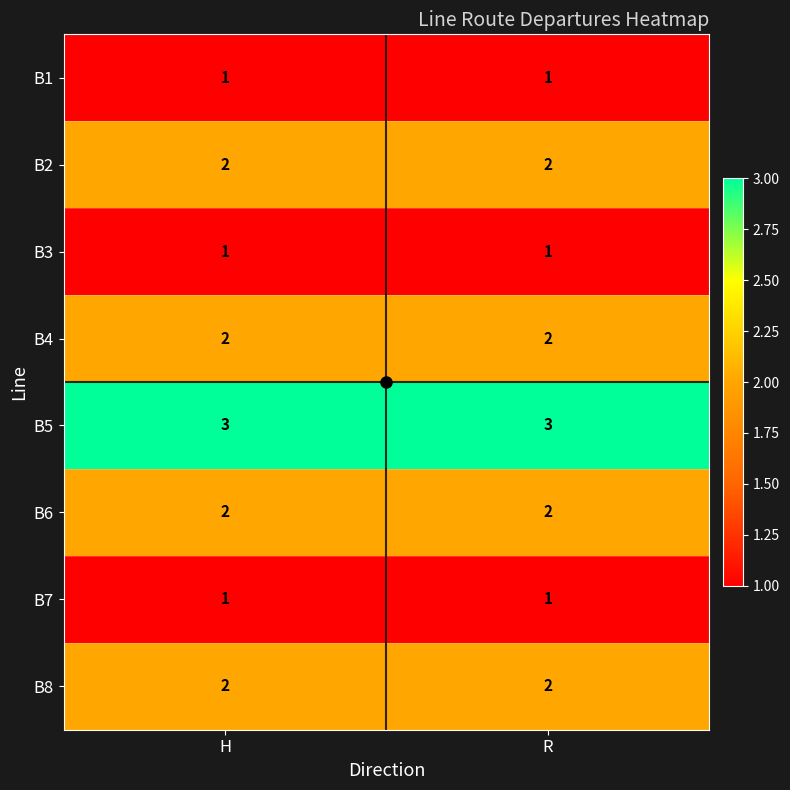

What is the greatest value displayed?

3